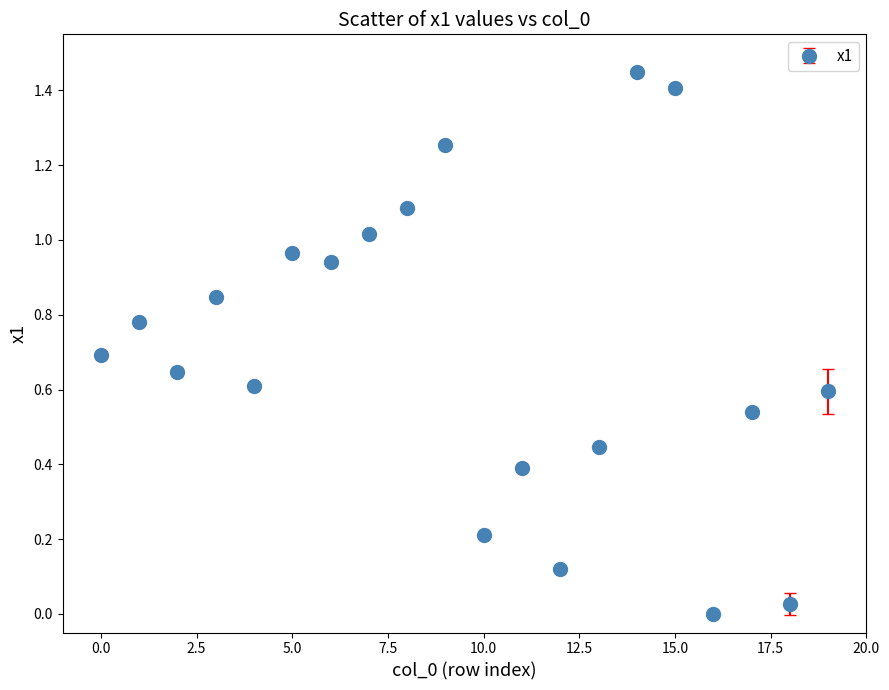

What is the average value?

0.7